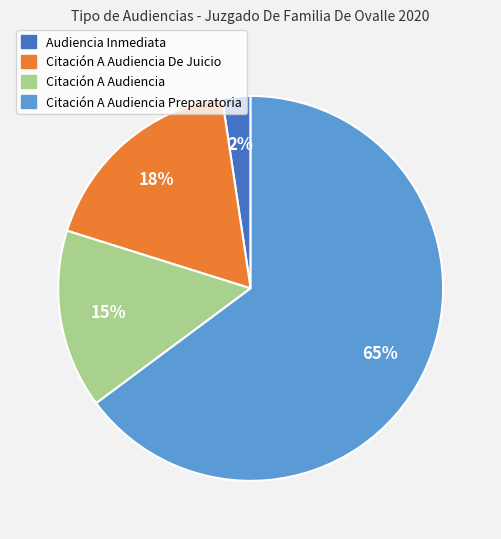

Is there any slice that represents more than half of the pie?

Yes